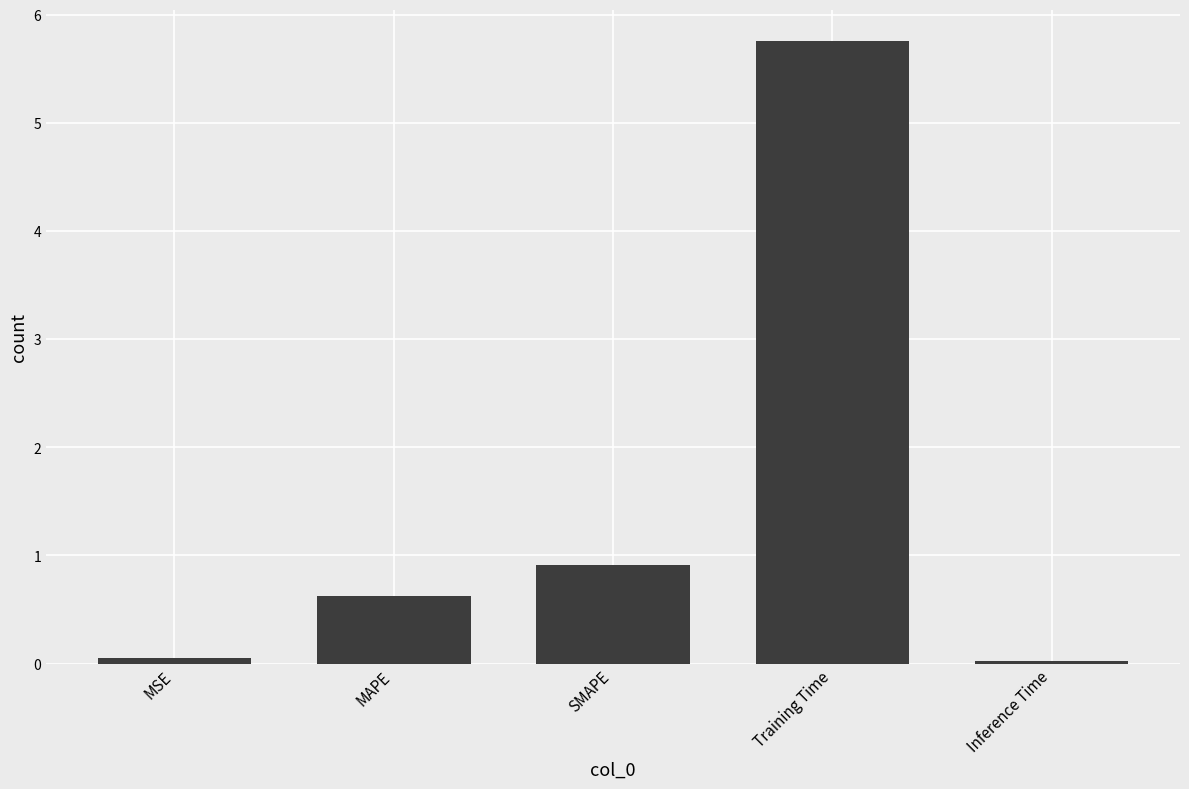

Are the bars horizontal?

No